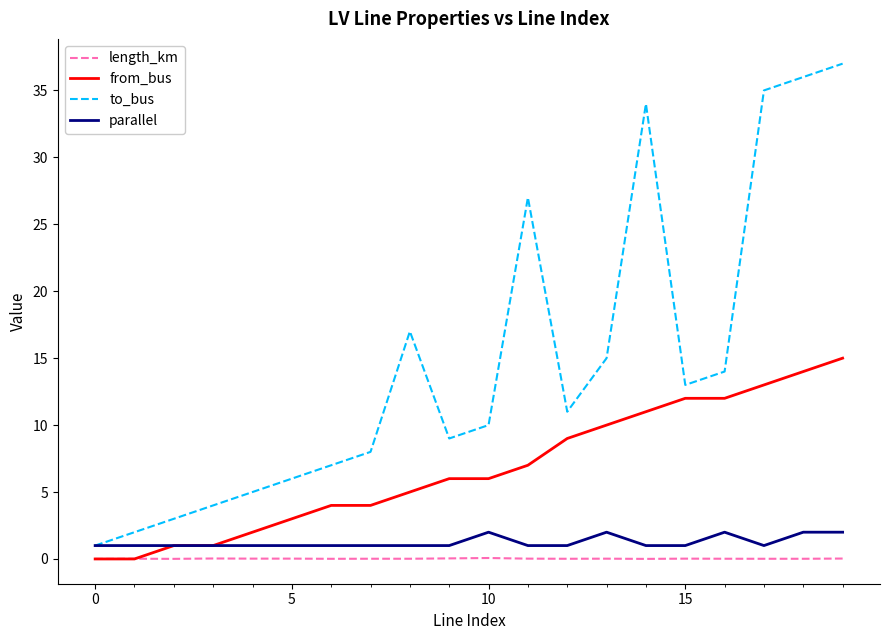

List the series in order of their peak value, lowest first.

length_km, parallel, from_bus, to_bus